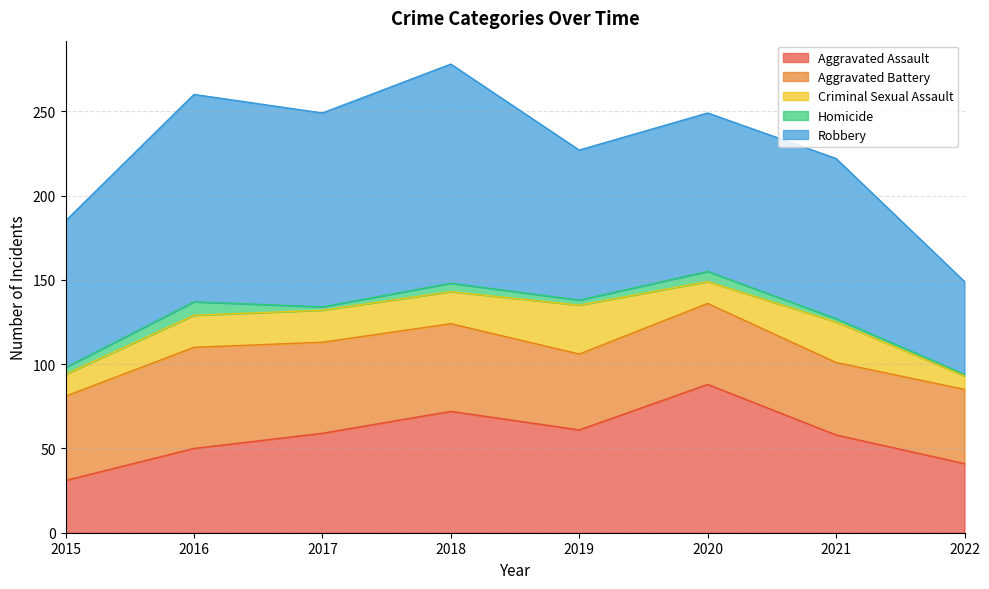

The value of Criminal Sexual Assault at 2017 is 29. True or false?

False